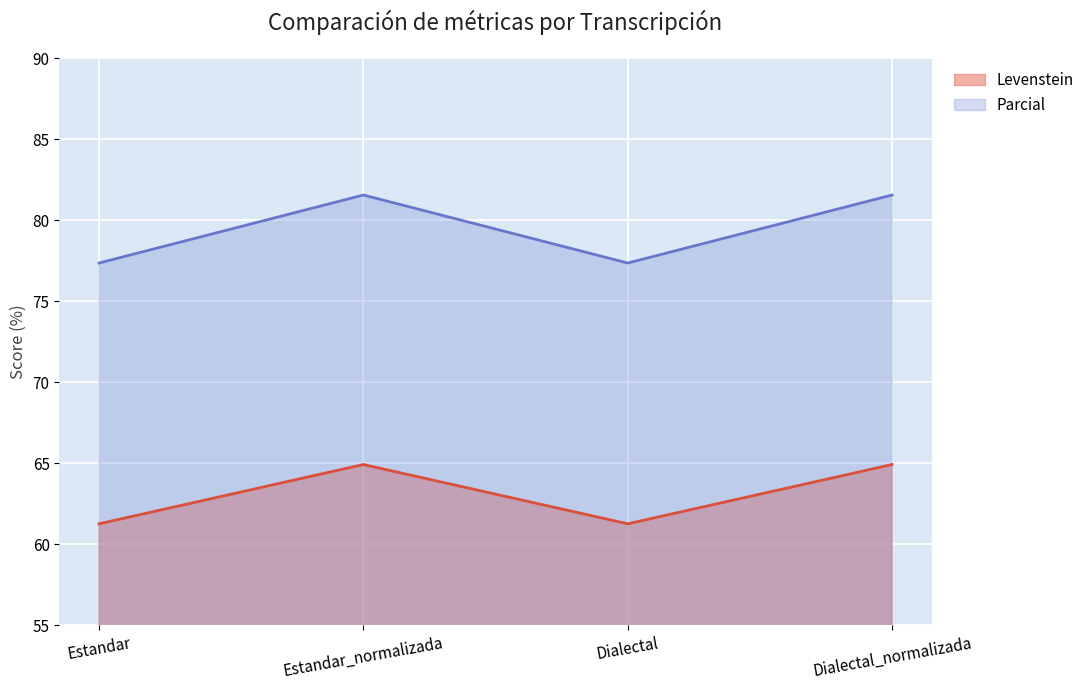

At how many categories does at least one series exceed 79?

2